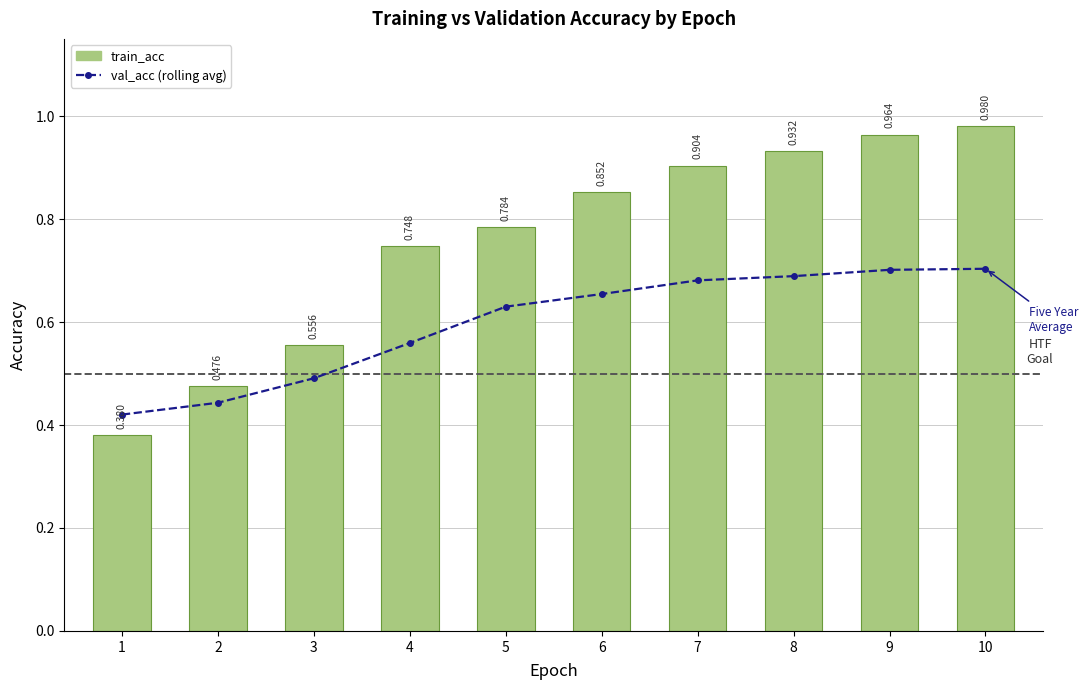

Which series has the largest range (max minus min)?

train_acc